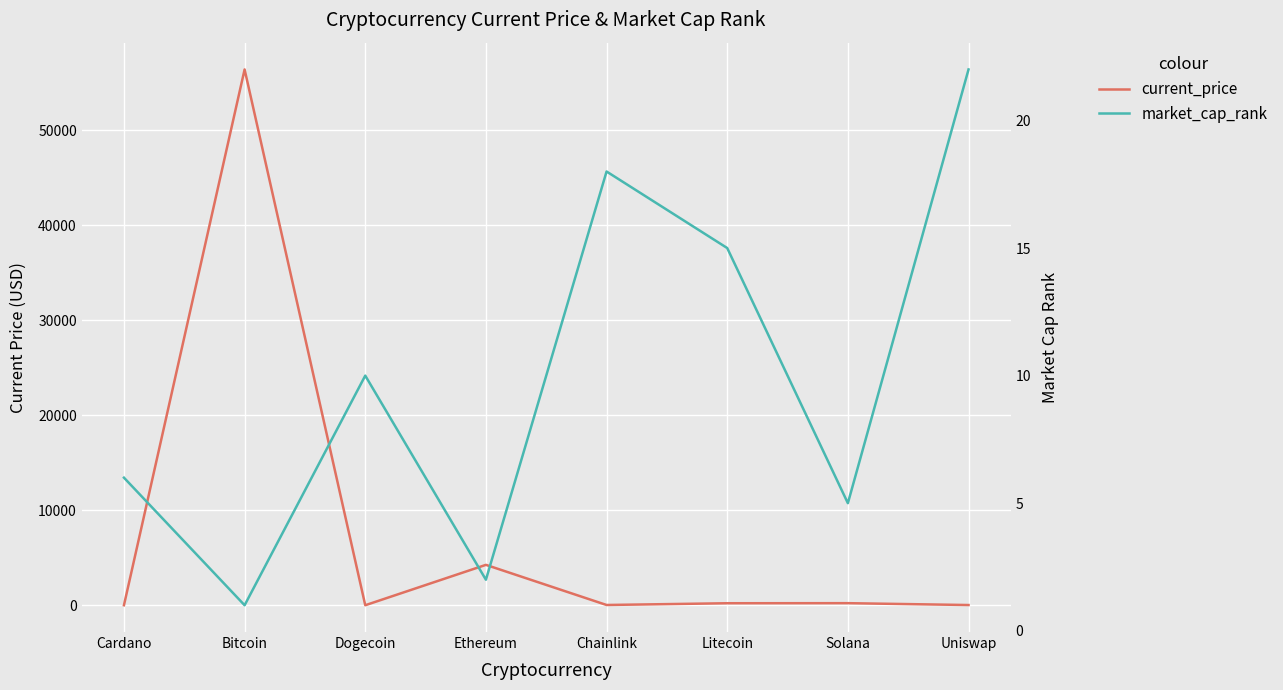

Reading left to right, what are all the values shown in this chart?

current_price: 1.7	56420.0	0.2	4252.8	26.3	210.6	217.8	21.8
market_cap_rank: 6.0	1.0	10.0	2.0	18.0	15.0	5.0	22.0